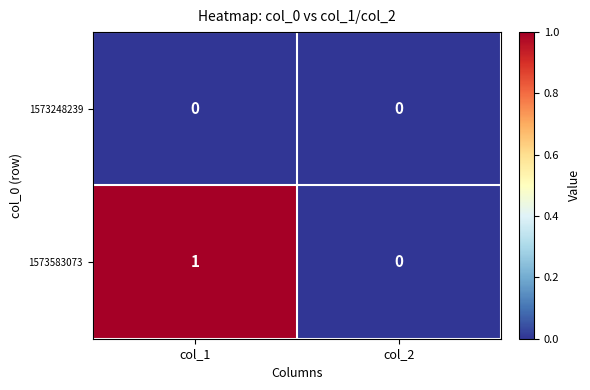

At which label does 1573583073 reach its minimum?

col_2